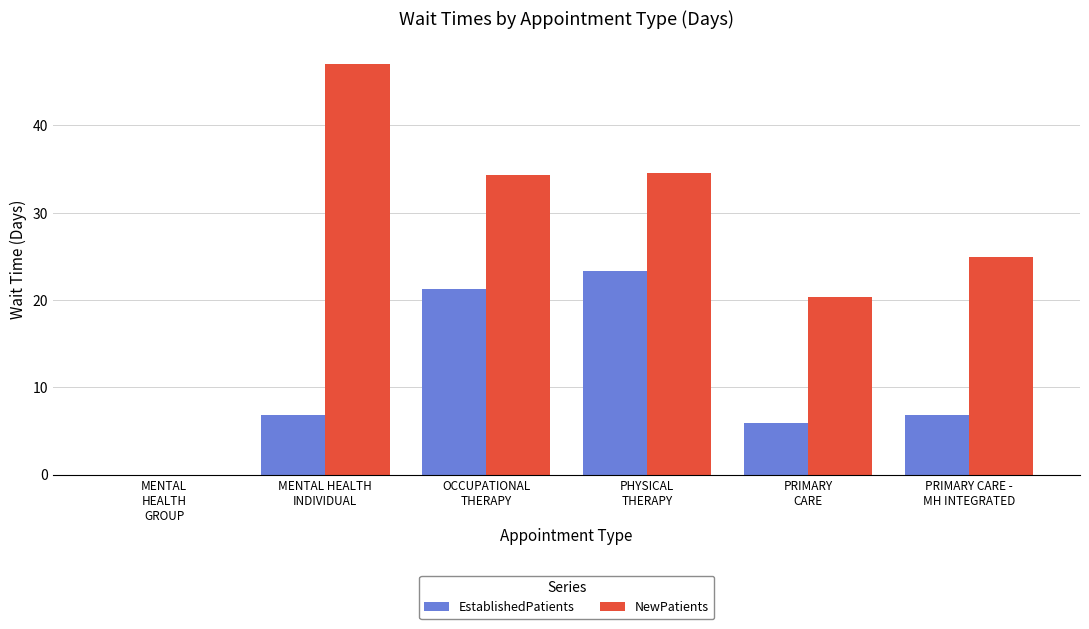

What is the sum of all EstablishedPatients values?

64.1